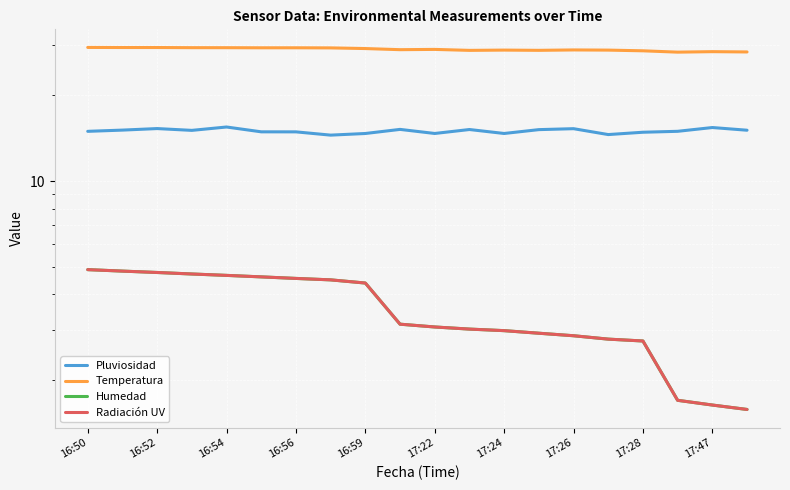

How many values in the Temperatura series are below 29?

10